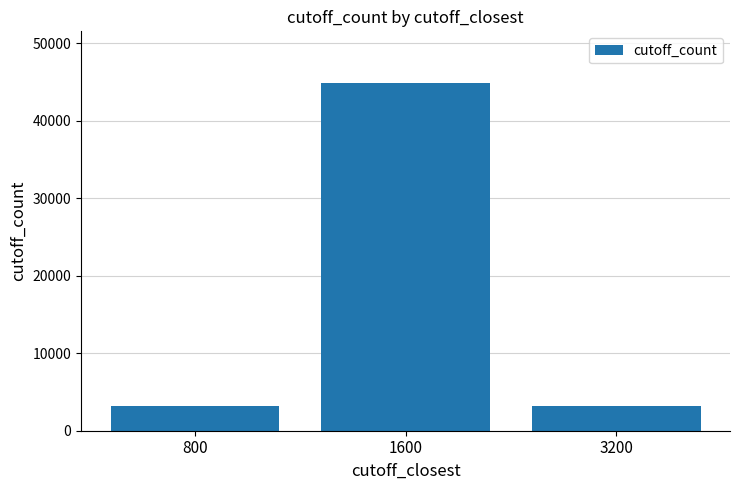

How many data points does each series have?

3